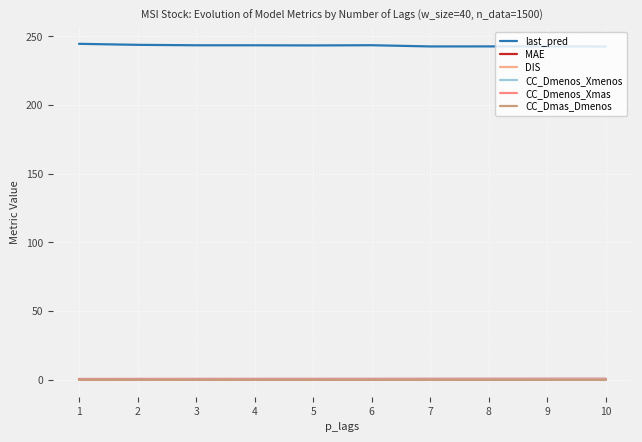

How many lines are shown in the chart?

6